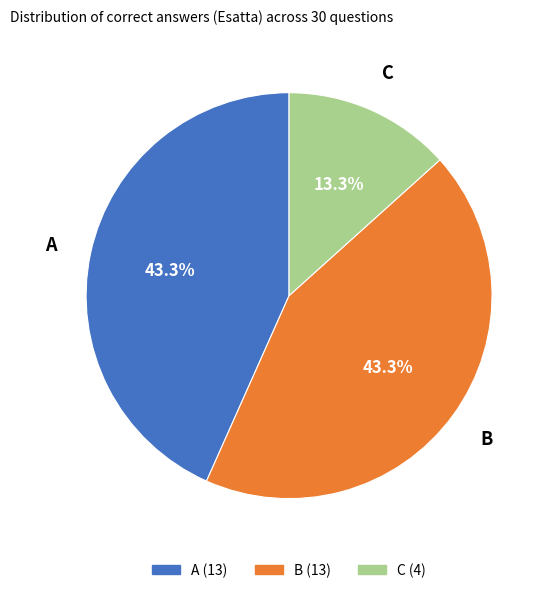

The C slice represents 25% of the pie. True or false?

False